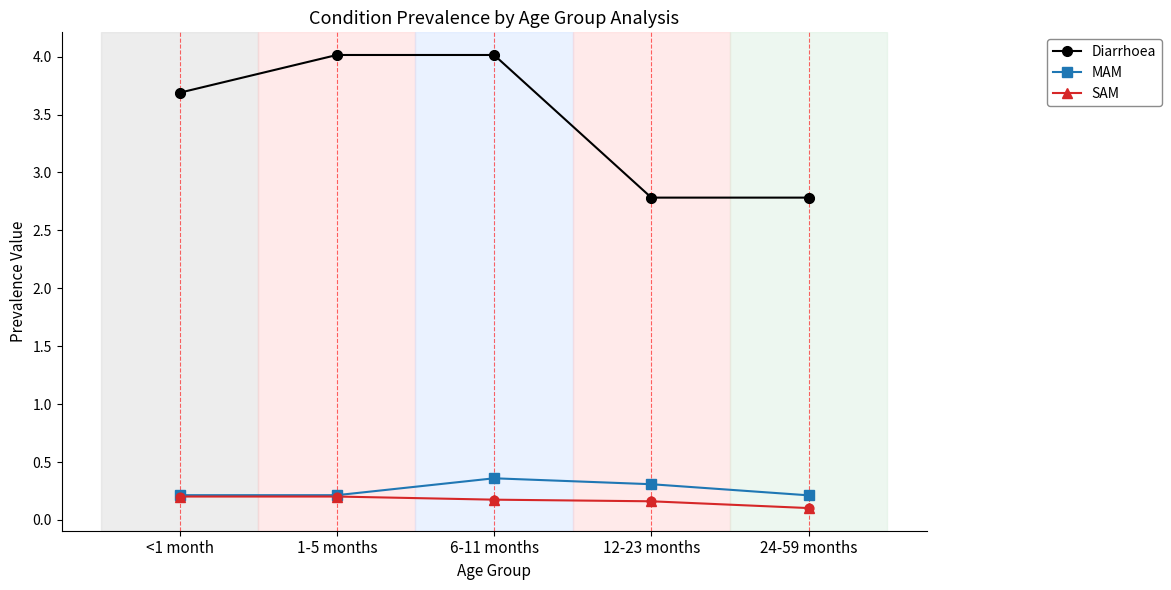

What is the spread (max minus min) of values at 12-23 months?

2.6